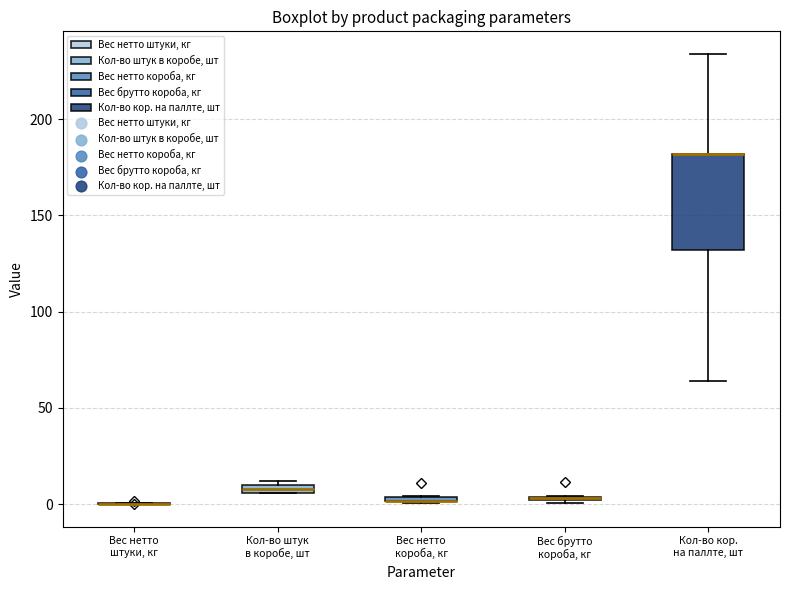

Comparing the boxes themselves (not the whiskers), which one is the tallest?

Кол-во кор. на паллте, шт